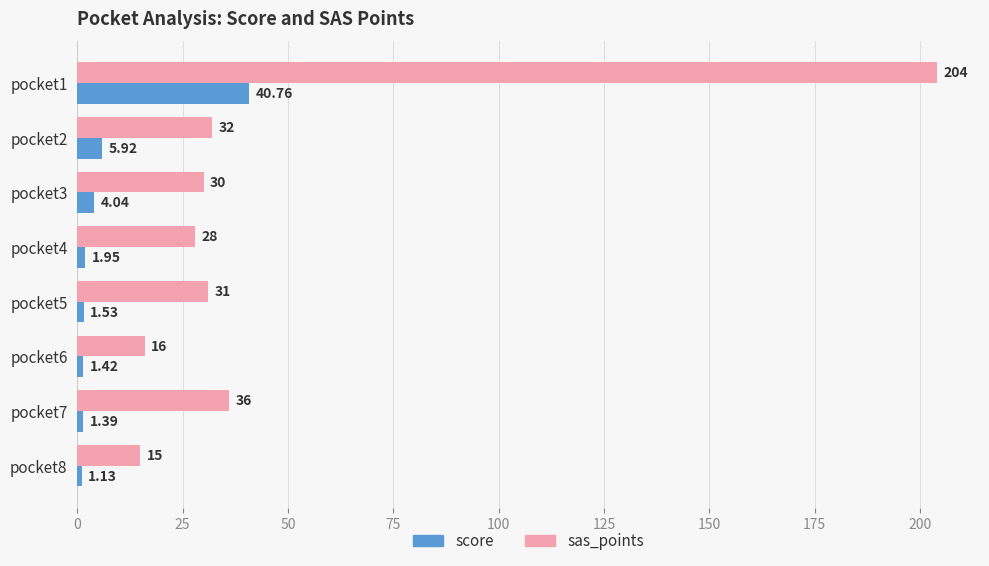

Rank the categories by score value from lowest to highest.

pocket8, pocket7, pocket6, pocket5, pocket4, pocket3, pocket2, pocket1